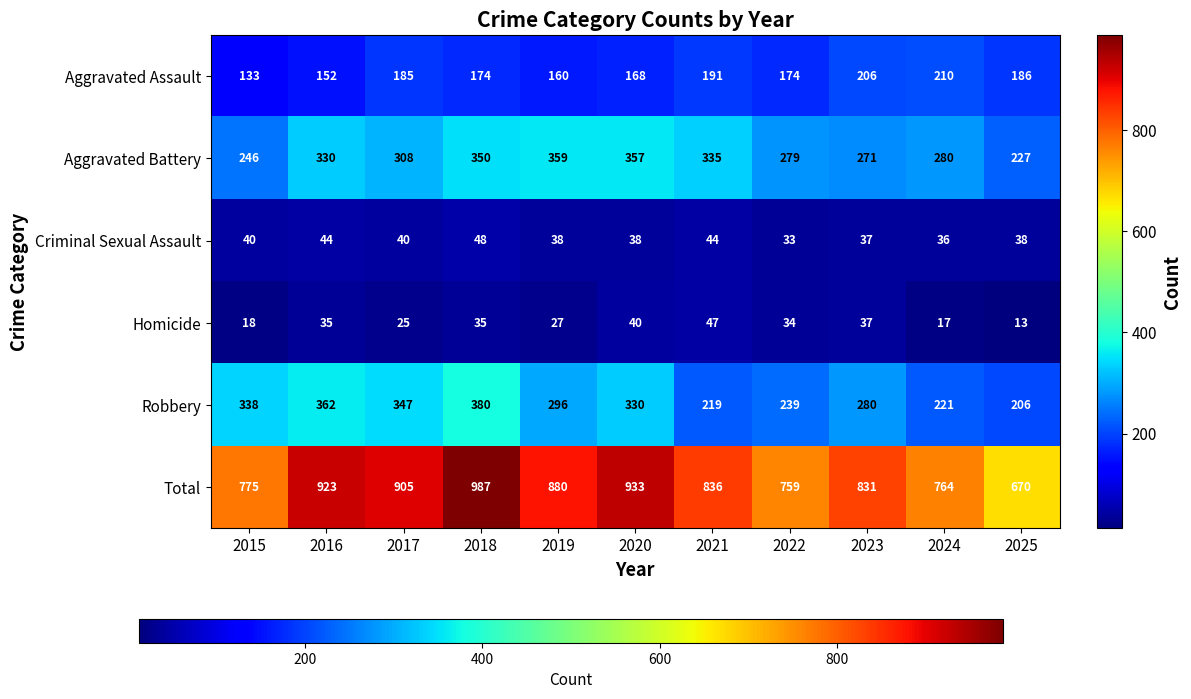

What is the difference between the maximum and minimum values in the Aggravated Assault series?

77